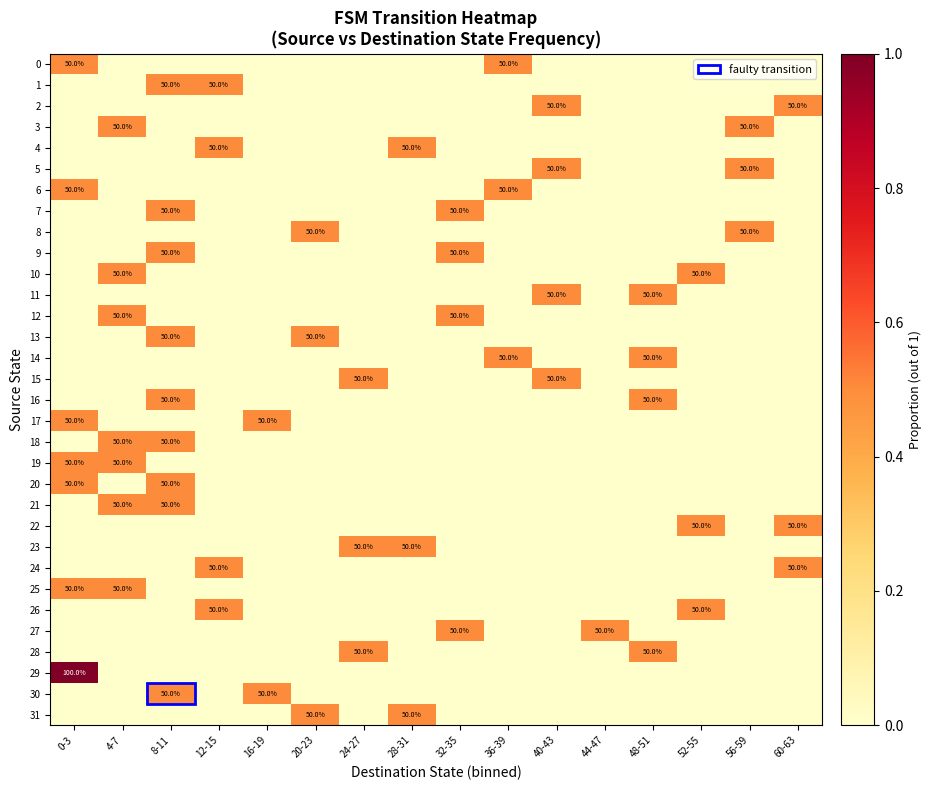

At how many categories does at least one series exceed 0?

16